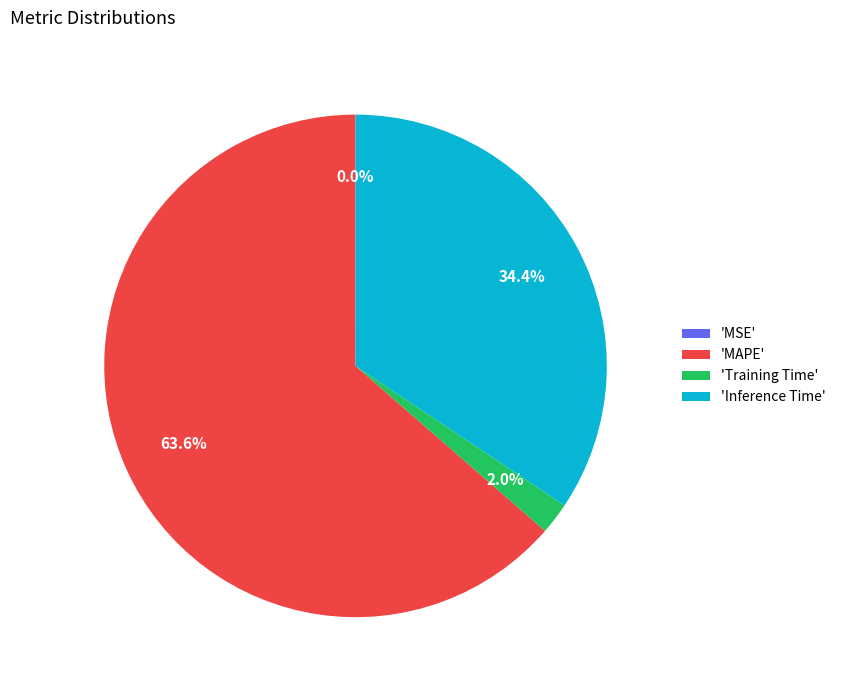

Which slice represents more than half of the pie?

'MAPE'